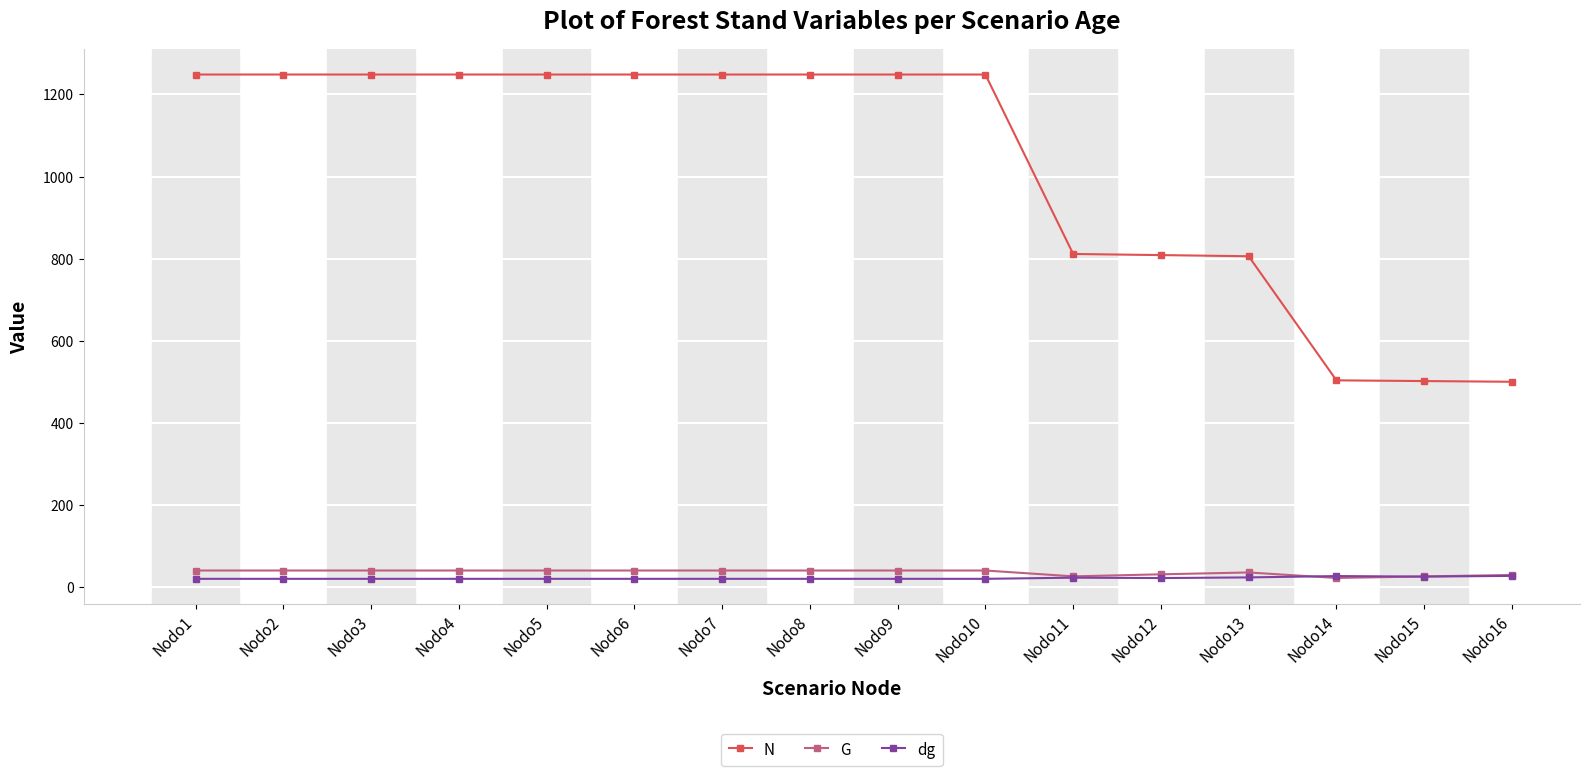

Which series has the largest total across all categories?

N